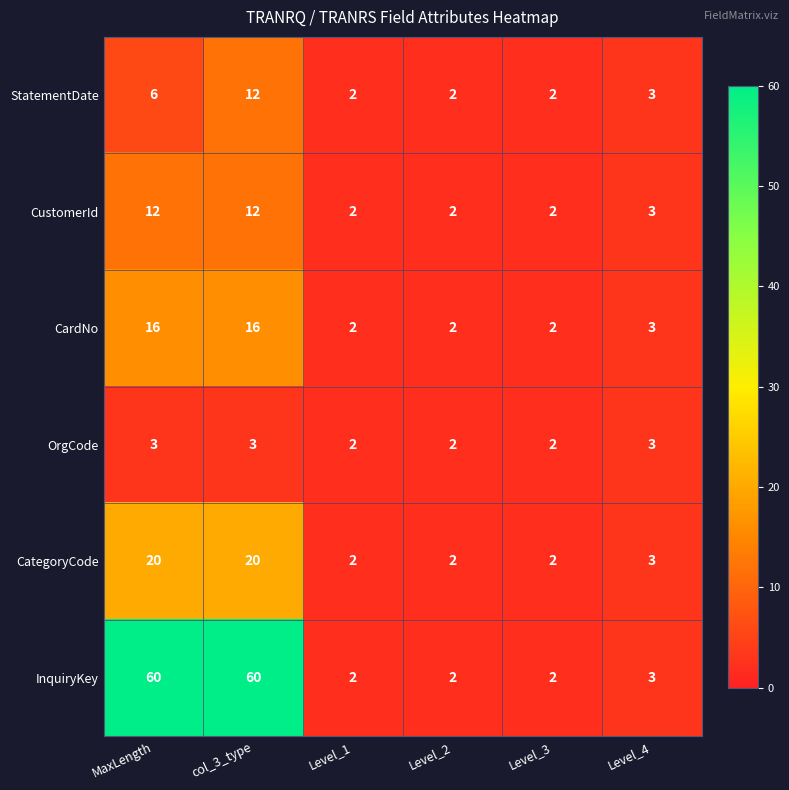

The value of CardNo at col_3_type is 26. True or false?

False